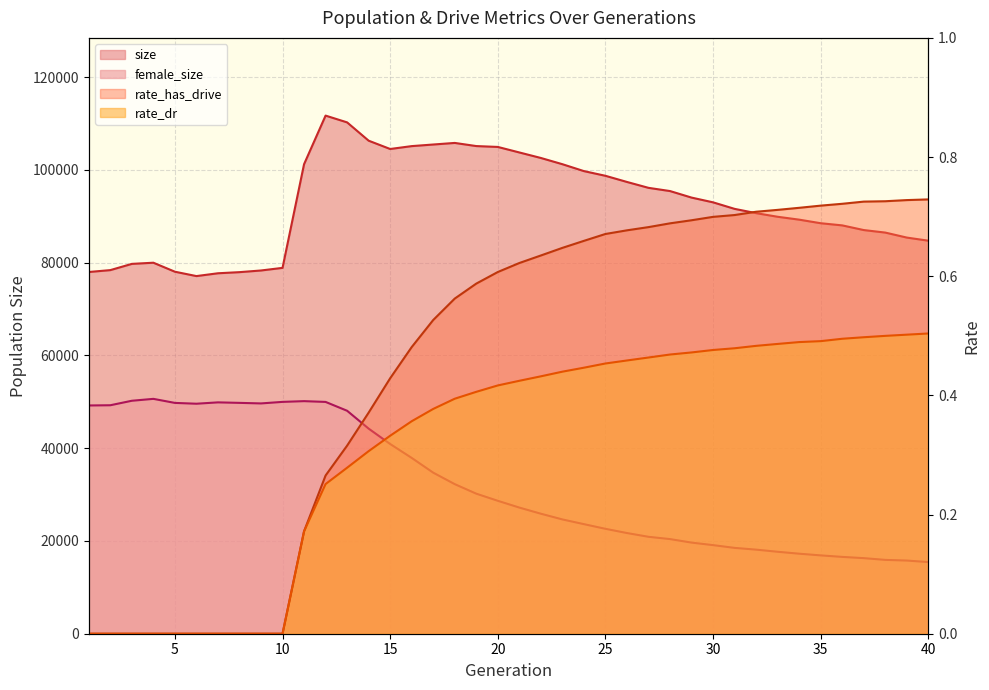

How many values in the female_size series are below 28662?

20